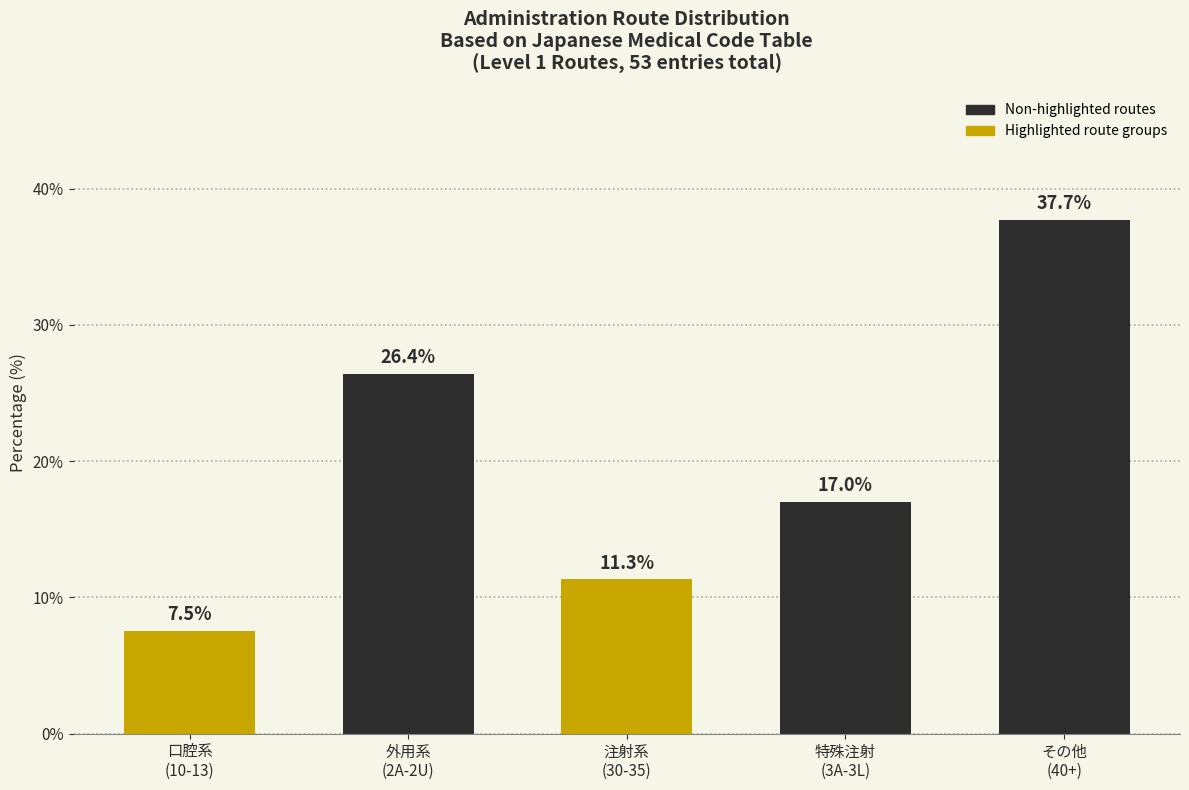

Reading right to left, transcribe all the data shown in this chart.

37.7	17.0	11.3	26.4	7.5